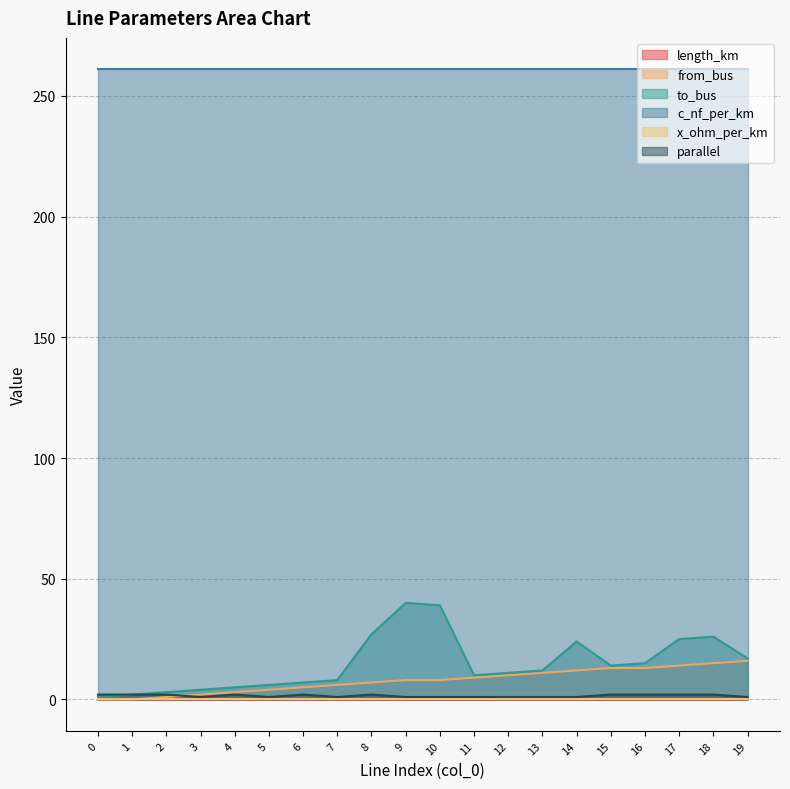

What is the sum of the from_bus values at 12 and 15?

23.0